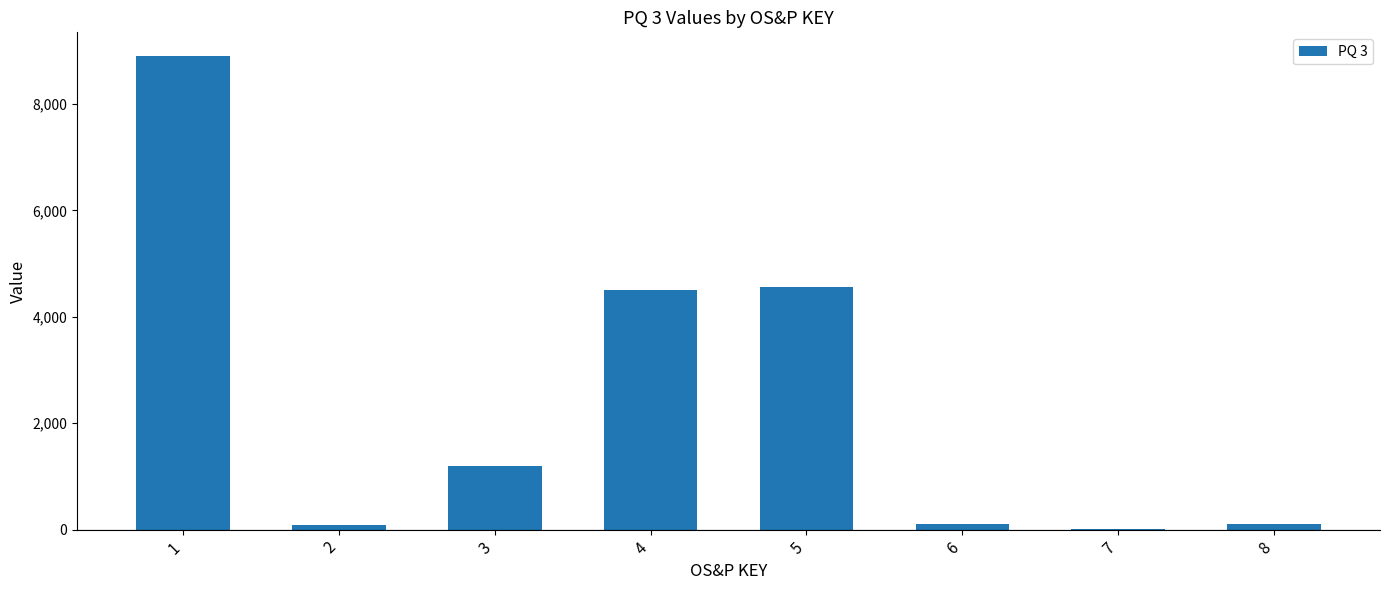

What is the ratio of the value at 1 to the value at 3?

7.4